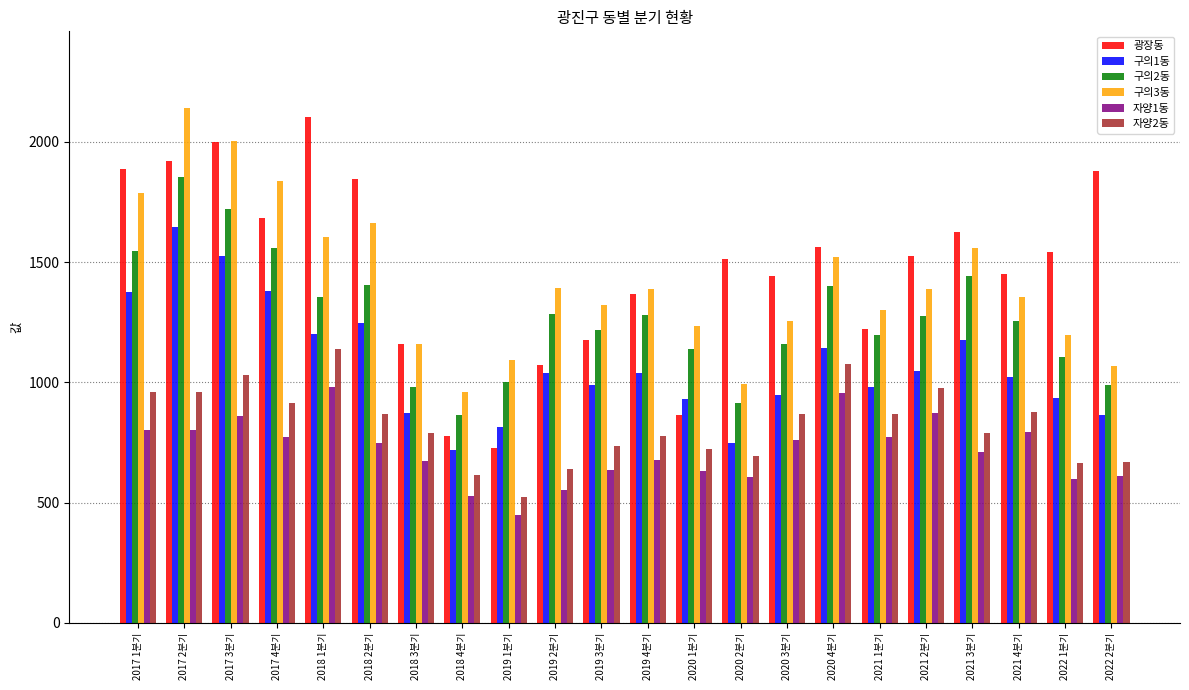

Which category has the lowest value across all series?

2019 1분기